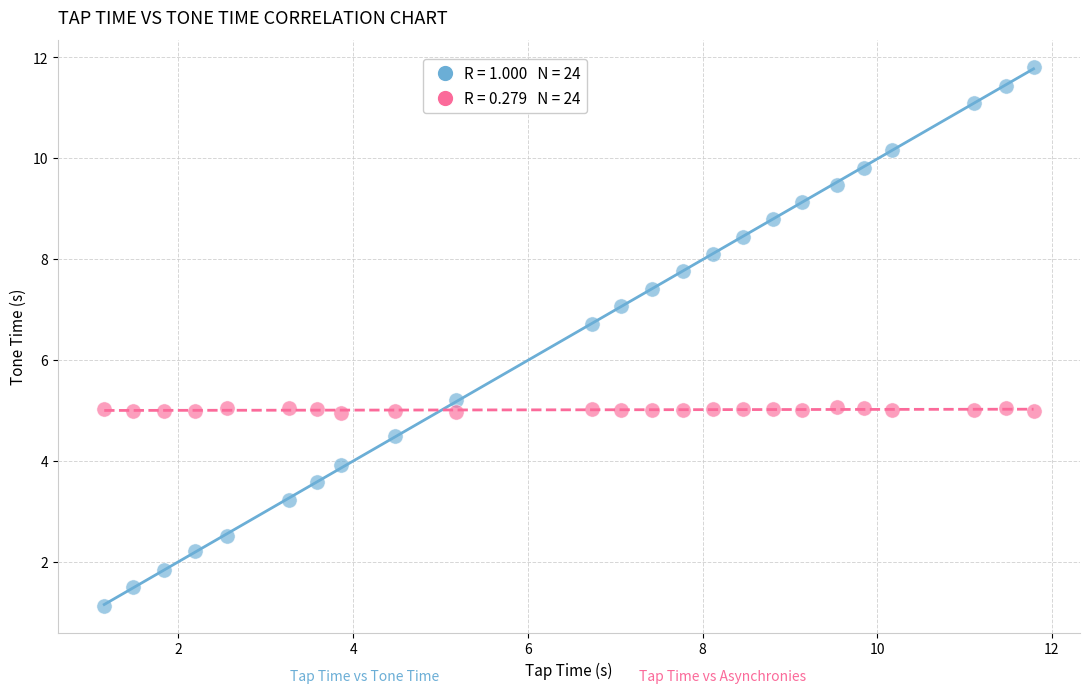

Across all data points, what is the range of Y values (max minus min)?

10.7